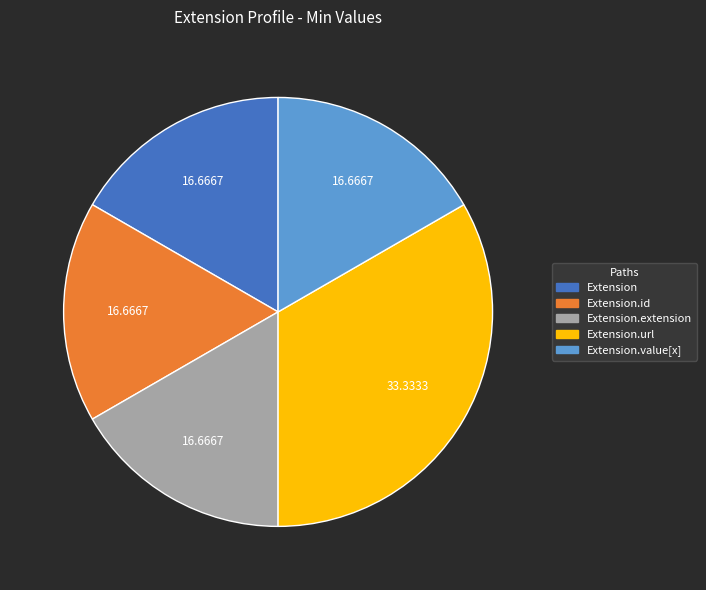

How many segments does this pie chart have?

5